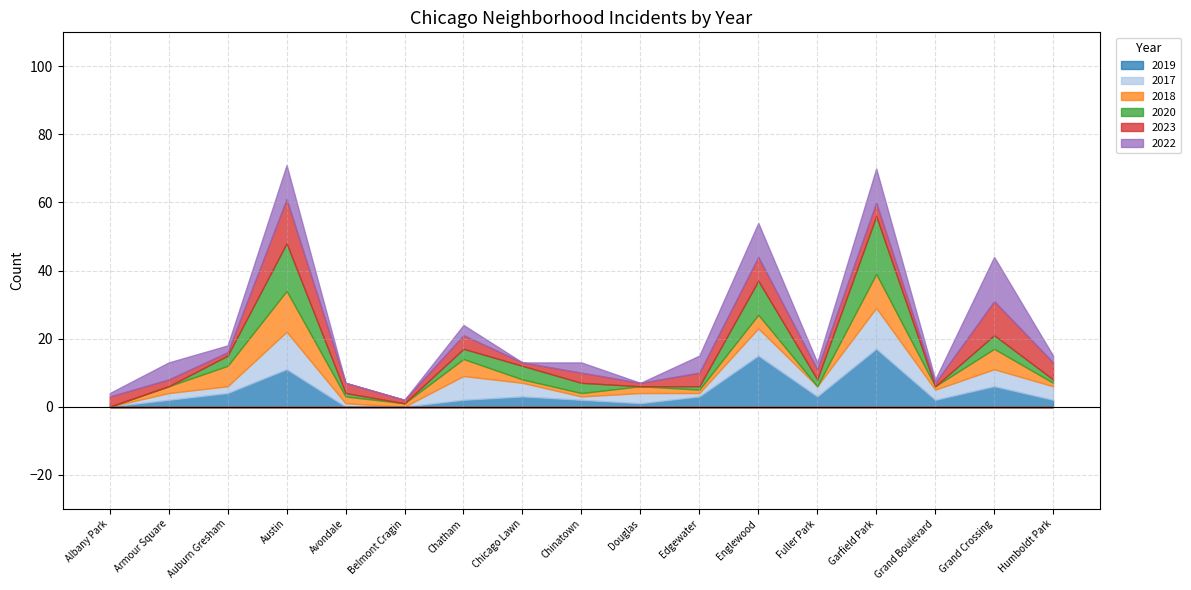

What is the label of the 1st point from the right?

Humboldt Park